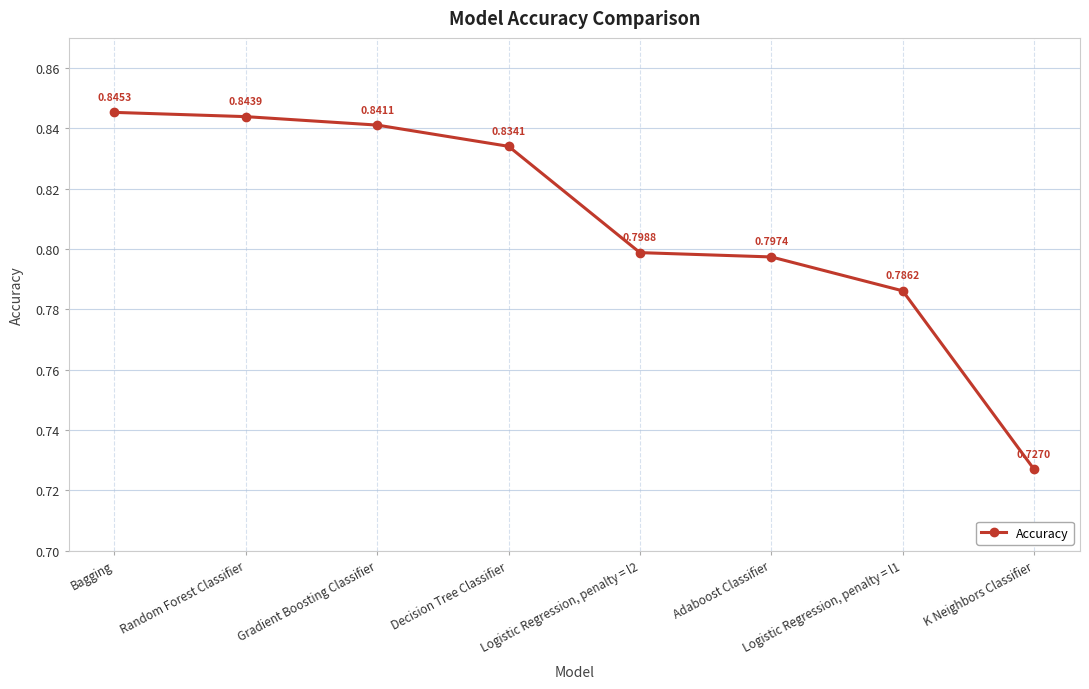

Which category has the lowest value across all series?

K Neighbors Classifier